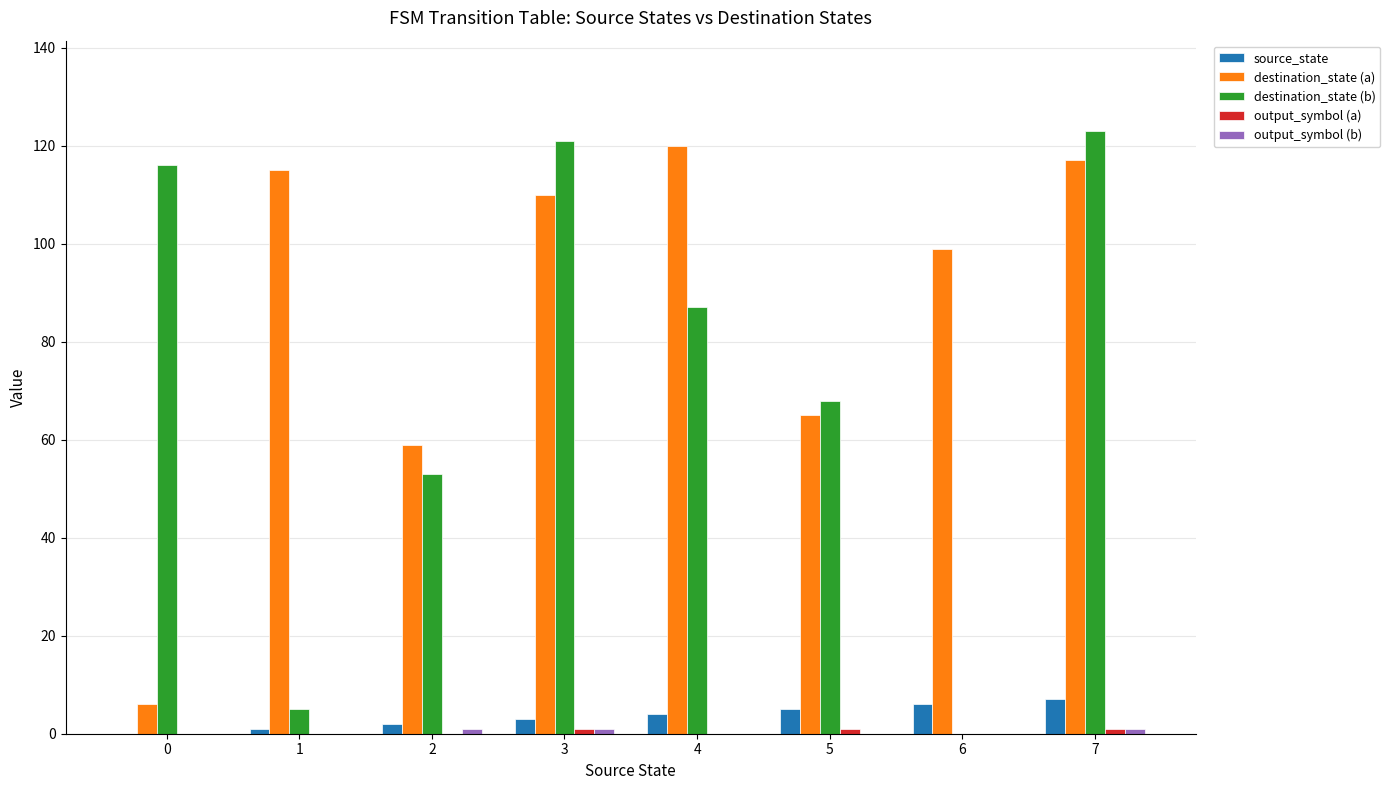

At which category is the sum across all series the highest?

7